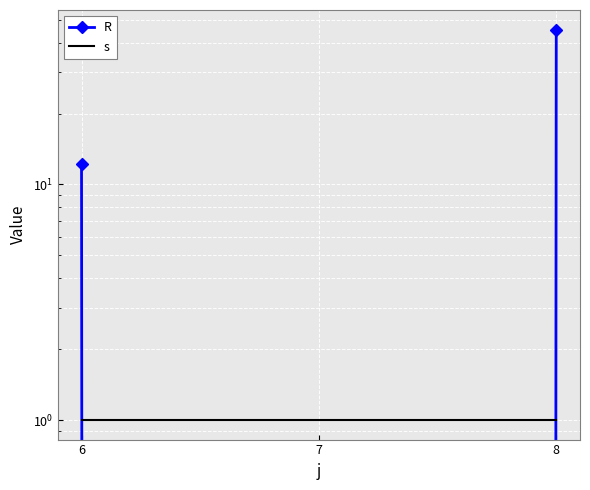

Which category has the lowest value in the R series?

7